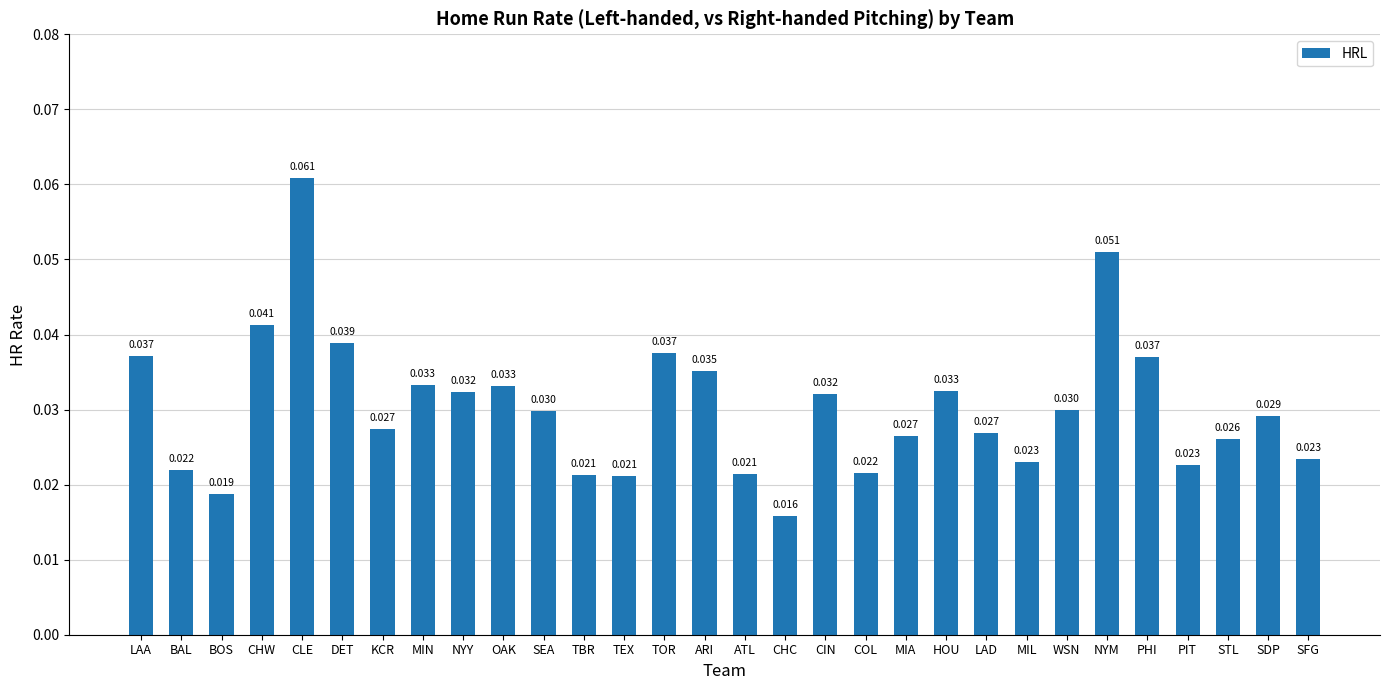

At which label is the value closest to 0?

CHC